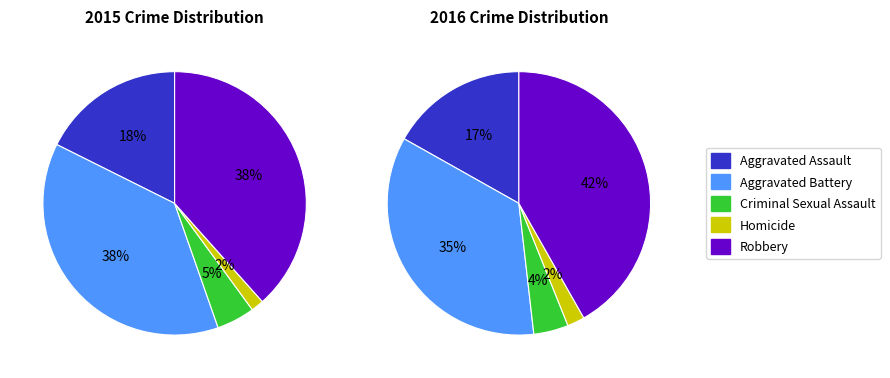

What percentage do Homicide and Criminal Sexual Assault together represent?

6.2%